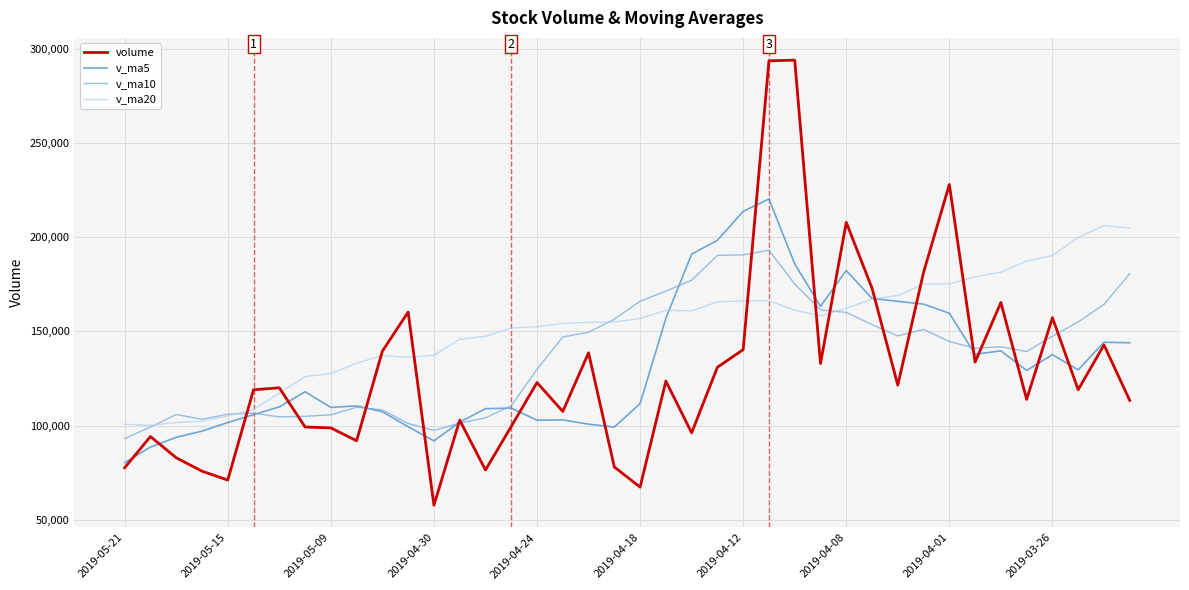

Which series has the largest total across all categories?

v_ma20